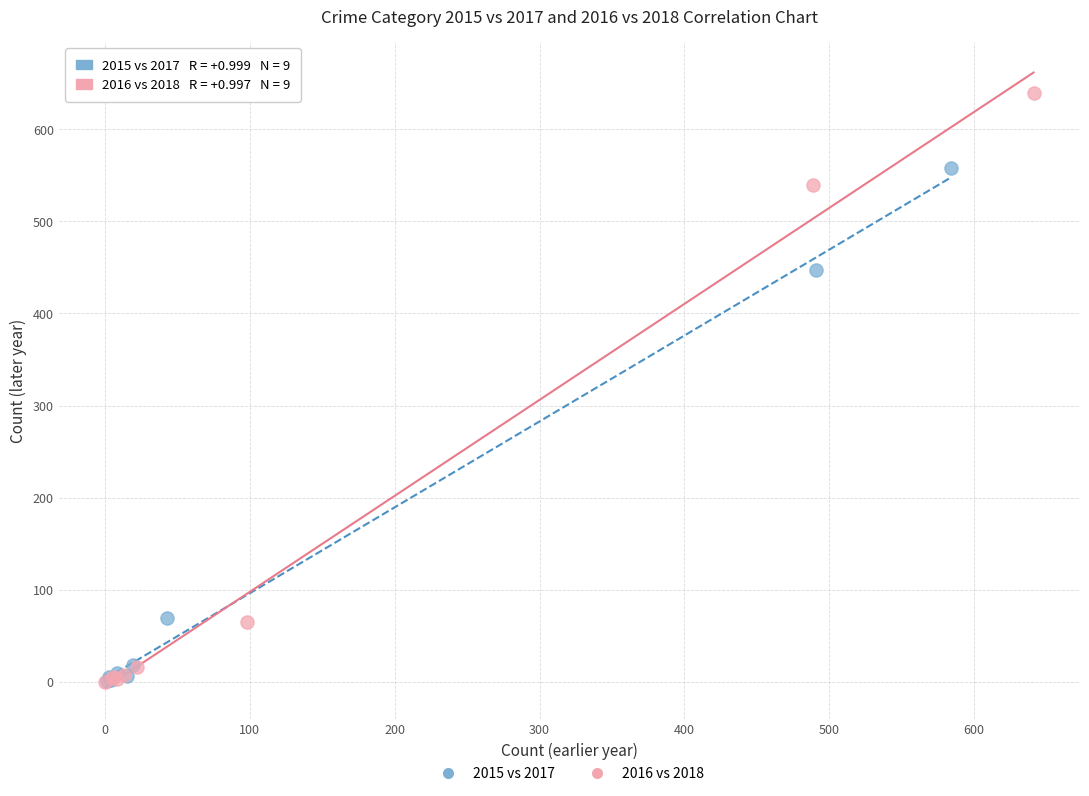

Which series reaches the maximum Y coordinate?

2016 vs 2018